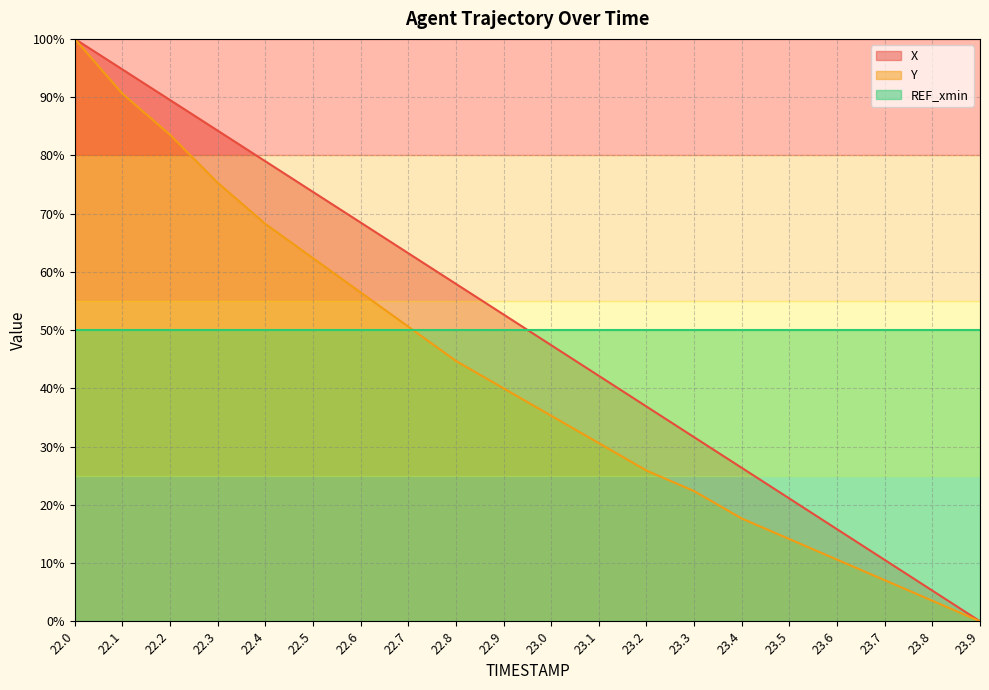

True or false: X and Y cross at least once.

False